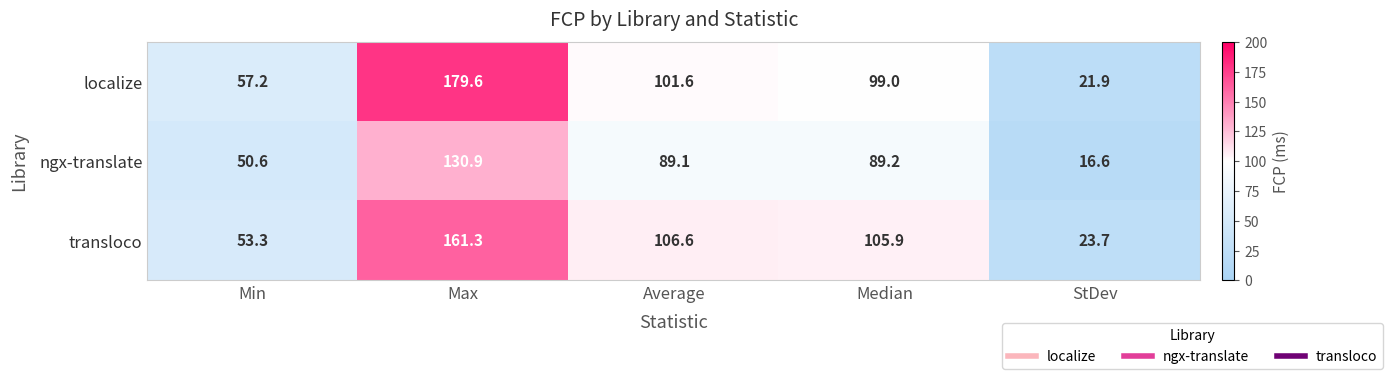

Between Min and Median, which series saw the biggest shift?

transloco